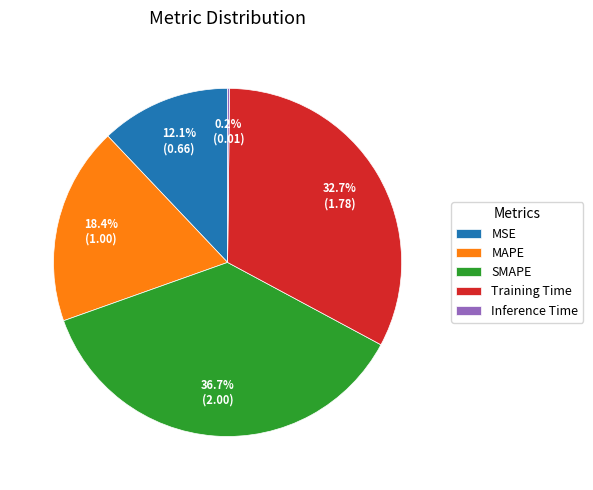

What percentage is NOT represented by SMAPE?

63.3%